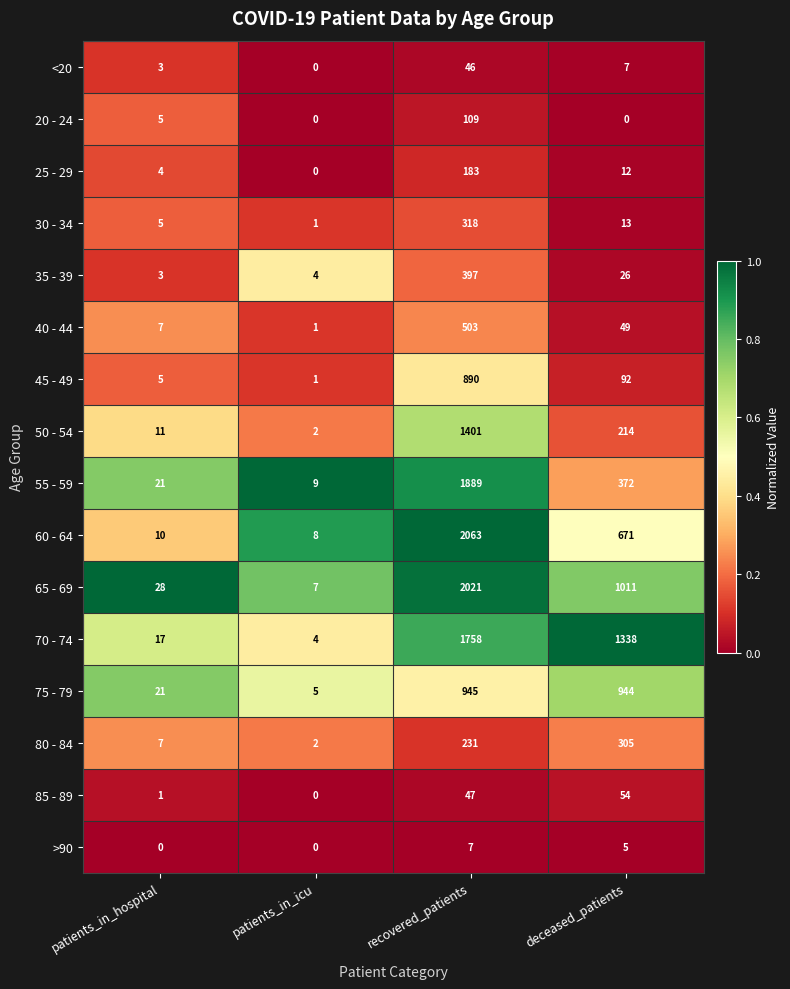

Is it true that <20 equals 7 at deceased_patients?

True